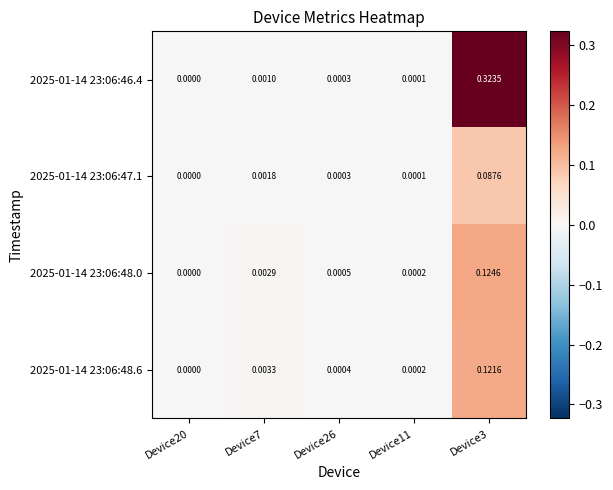

Reading left to right, extract all data points from this chart.

2025-01-14 23:06:46.4: Device20=0.0	Device7=0.0	Device26=0.0	Device11=0.0	Device3=0.3
2025-01-14 23:06:47.1: Device20=0.0	Device7=0.0	Device26=0.0	Device11=0.0	Device3=0.1
2025-01-14 23:06:48.0: Device20=0.0	Device7=0.0	Device26=0.0	Device11=0.0	Device3=0.1
2025-01-14 23:06:48.6: Device20=0.0	Device7=0.0	Device26=0.0	Device11=0.0	Device3=0.1